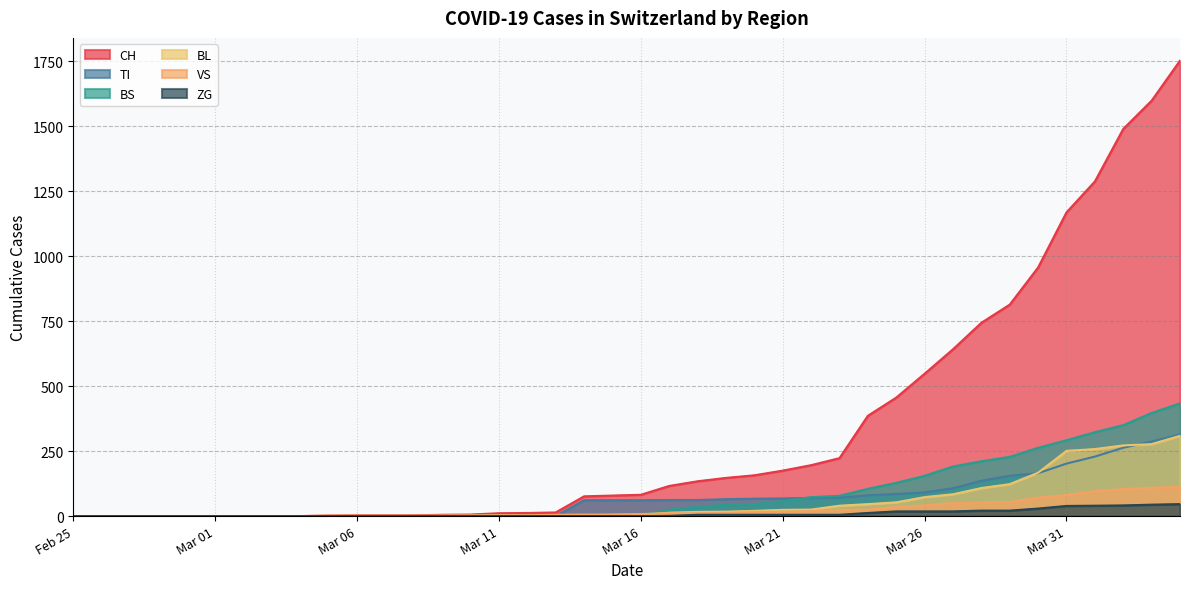

How many lines are shown in the chart?

6